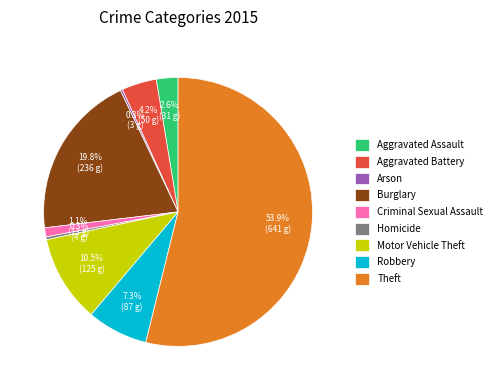

Between Aggravated Assault and Criminal Sexual Assault, which is larger?

Aggravated Assault